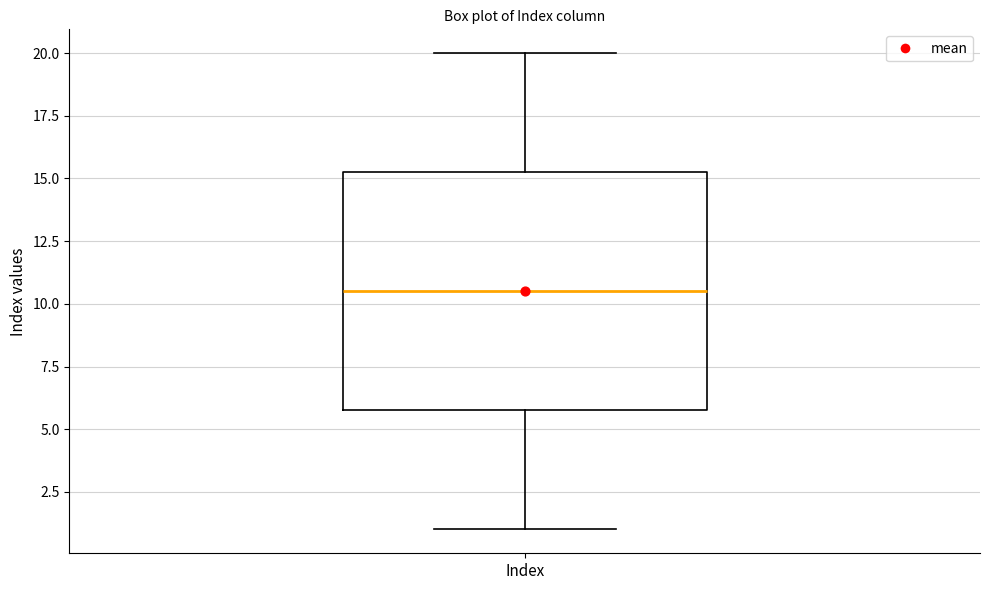

Transcribe this box plot: give where the median line is, the range the box spans, and where the two whiskers end, as read against the y-axis. The values are not printed on the chart, so give them approximately, as read against the axis.

median 10.5, box 6.0 to 15.5, whiskers 1.0 to 20.0